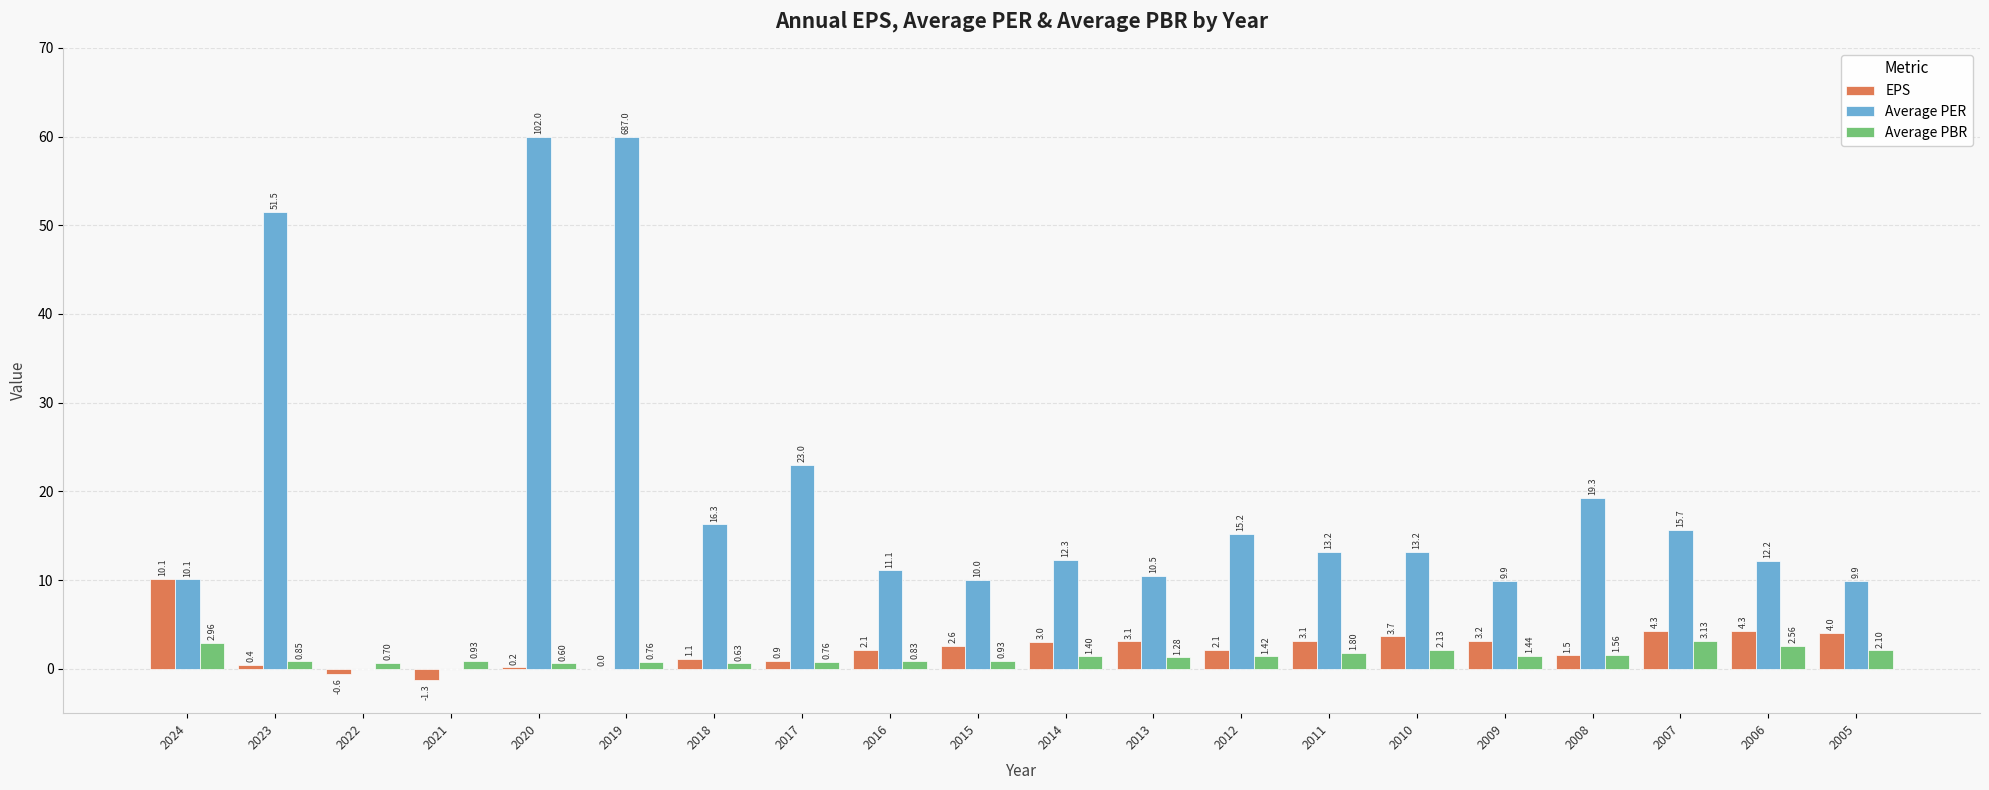

True or false: Average PBR has a value of 0.9 at 2015.

True